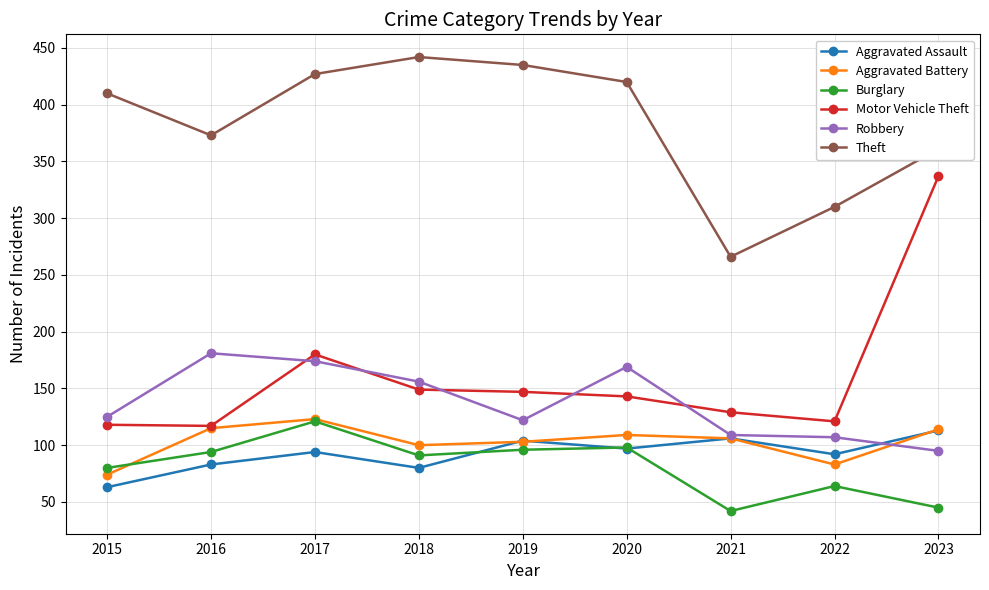

Count the number of categories in the chart.

9